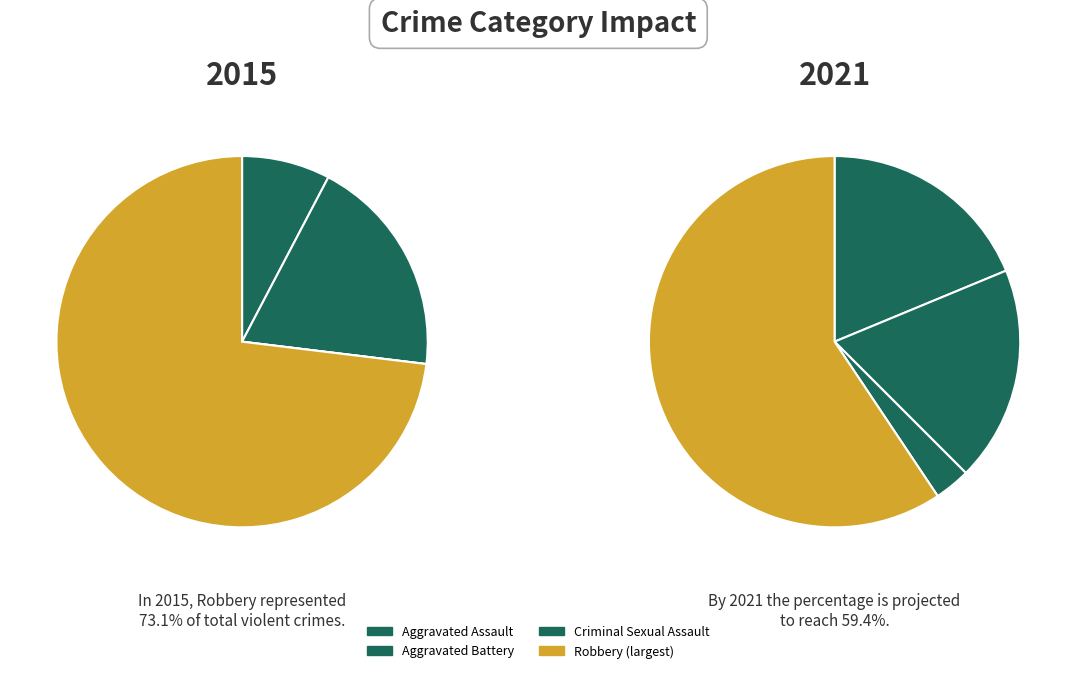

Rank the categories by value from highest to lowest.

Robbery, Aggravated Assault, Aggravated Battery, Criminal Sexual Assault